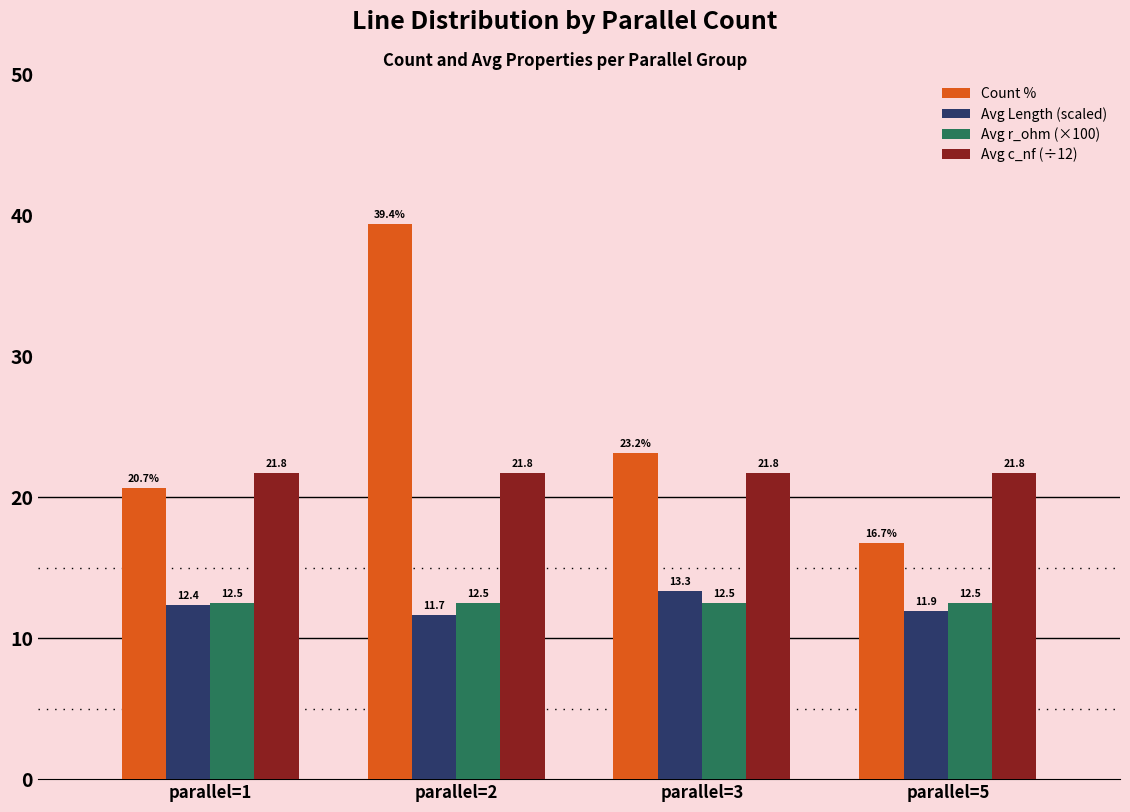

Rank the series by their maximum value, from lowest to highest.

Avg r_ohm (×100), Avg Length (scaled), Avg c_nf (÷12), Count %